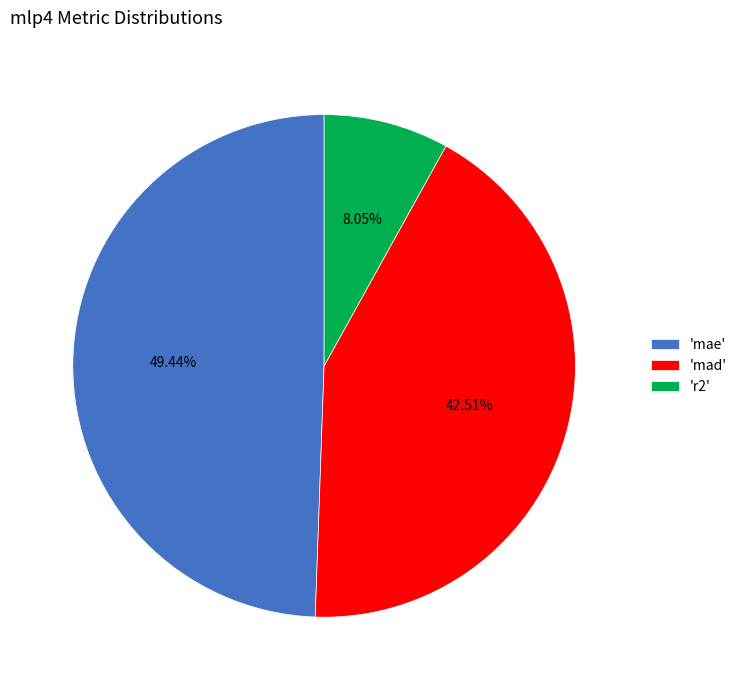

Is the sum of 'mad' and 'mae' greater than half?

Yes